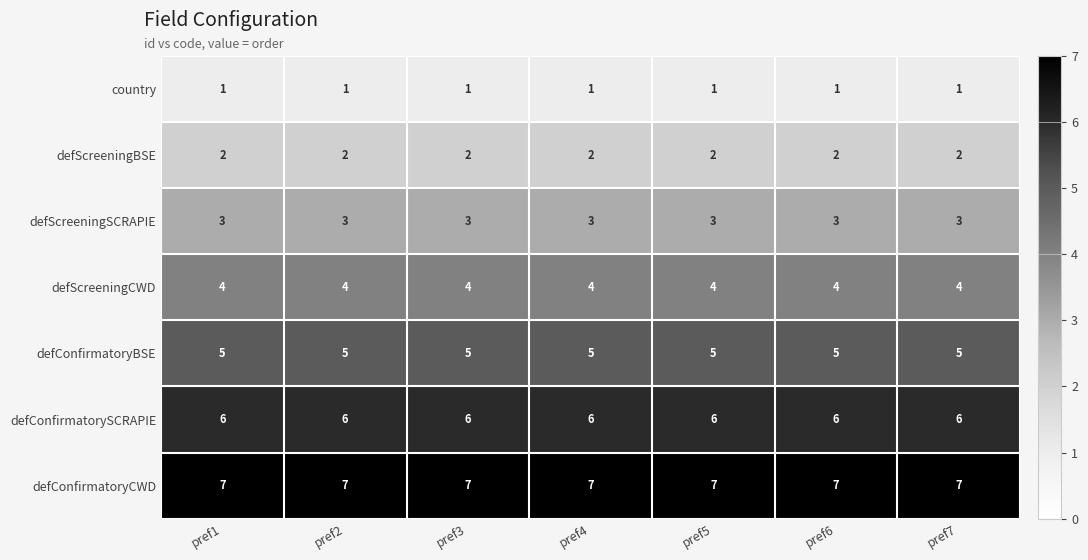

What is the total value across all series at pref6?

28